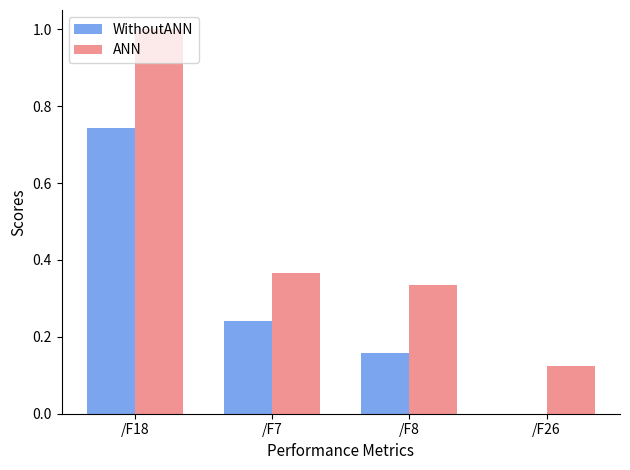

The ANN series shows 0.2 at /F8. True or false?

False